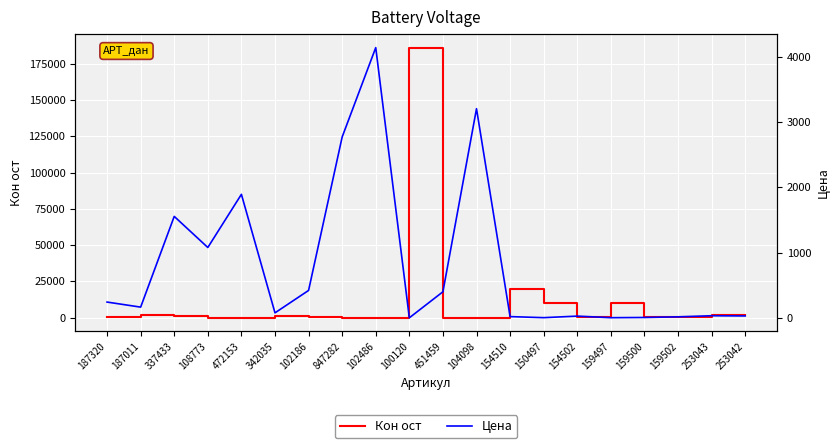

At which category is the sum across all series the highest?

100120